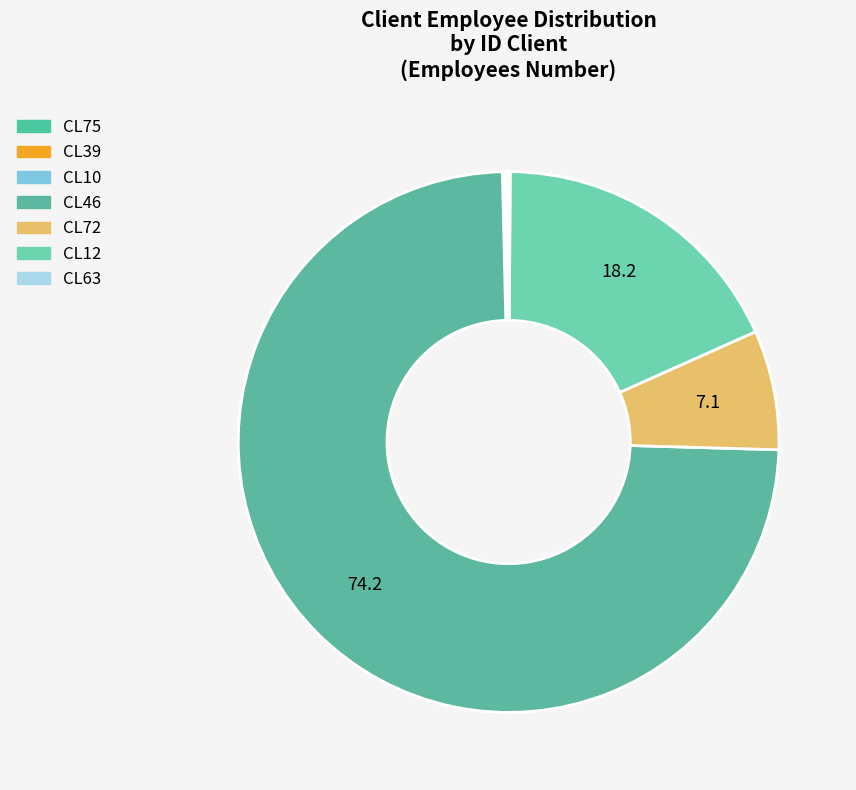

Count the number of slices in the pie.

7